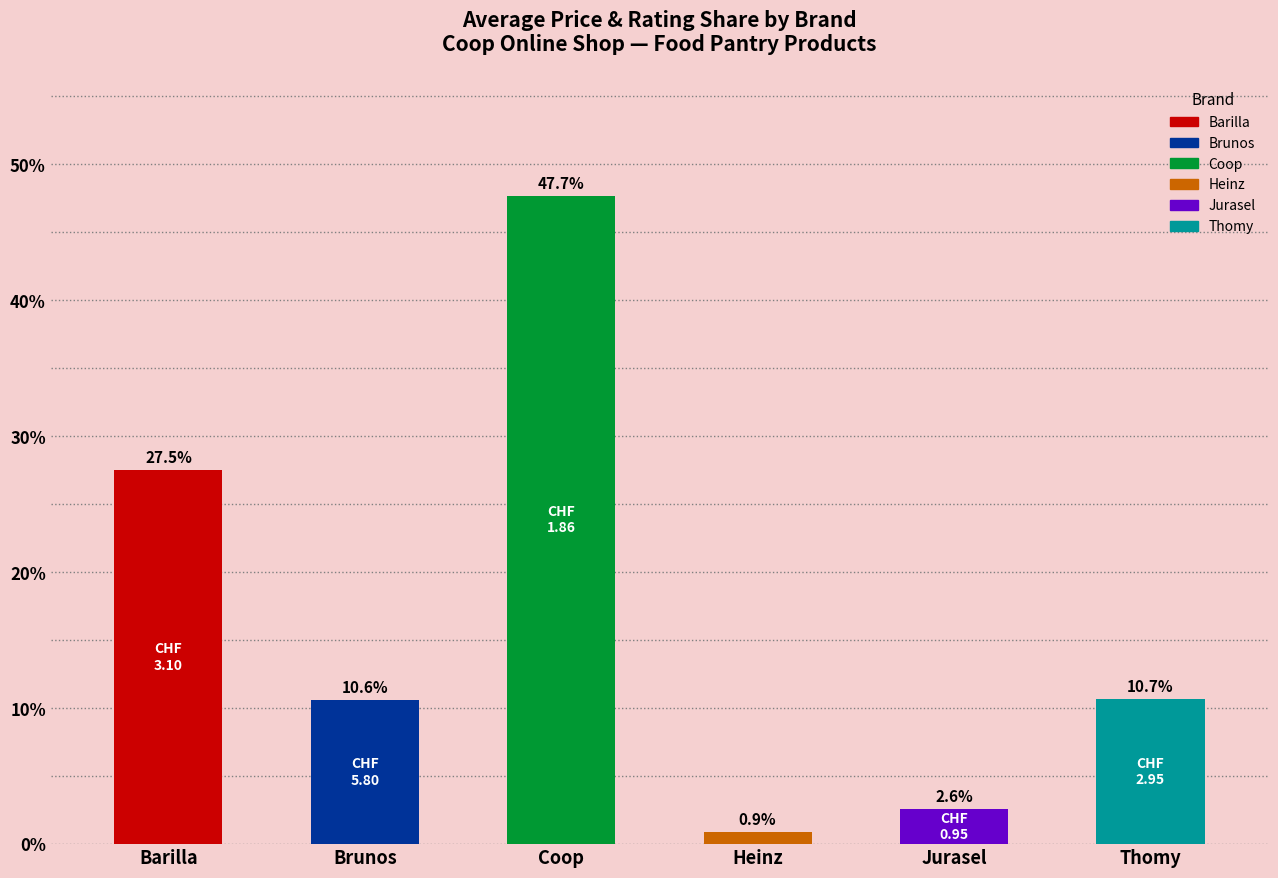

What is the average value?

16.7